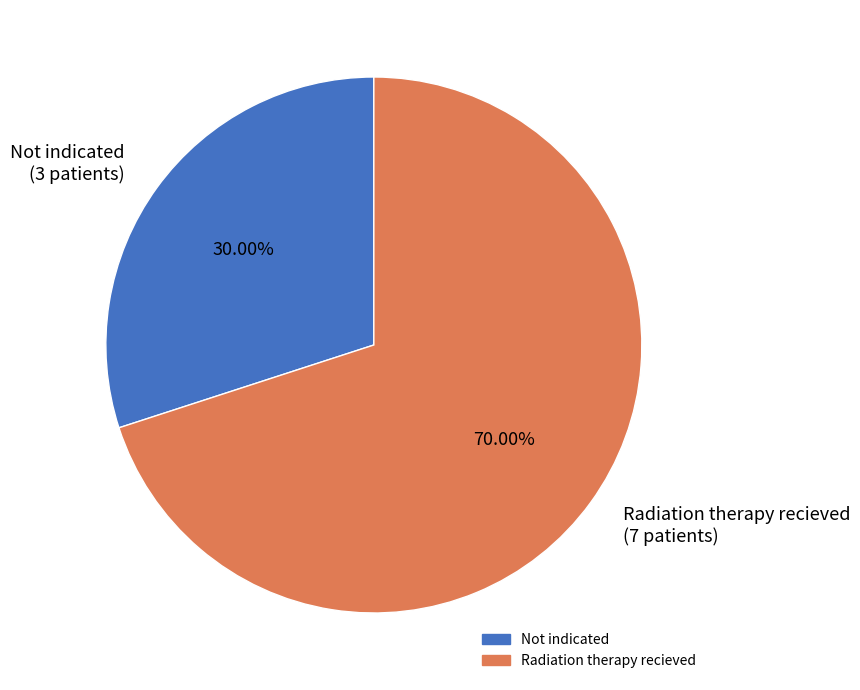

To the nearest percent, what portion does Not indicated represent?

30%